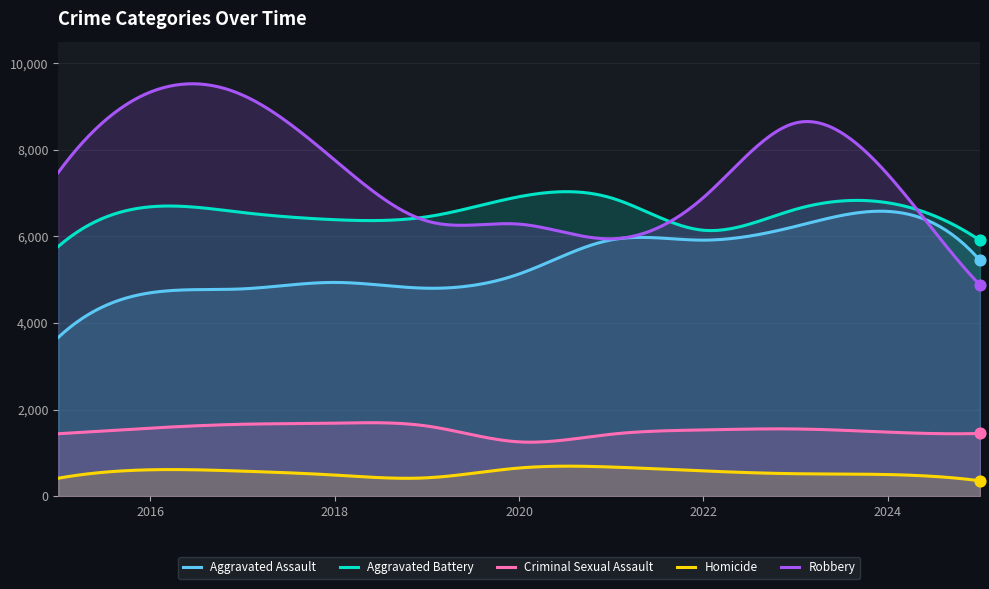

What are all the series names shown in the legend?

Aggravated Assault, Aggravated Battery, Criminal Sexual Assault, Homicide, Robbery